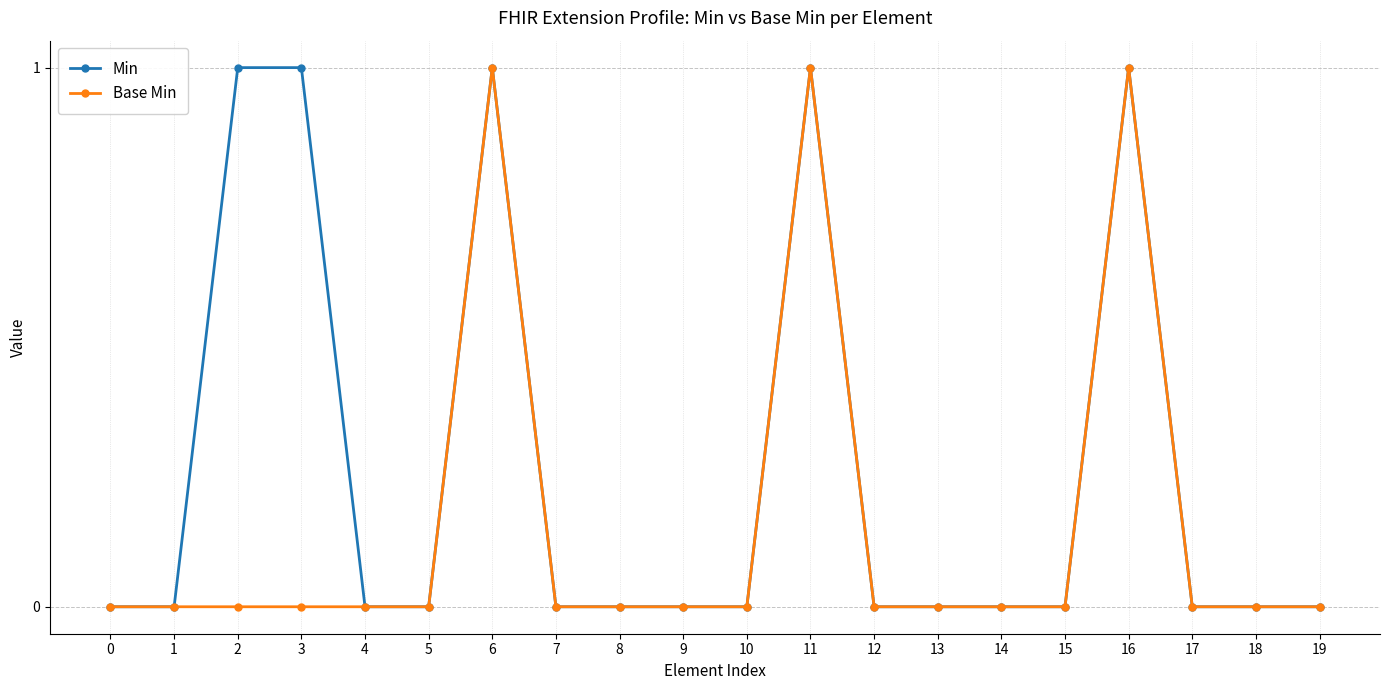

Reading left to right, list all the values displayed in this chart.

Min: 0	0	1	1	0	0	1	0	0	0	0	1	0	0	0	0	1	0	0	0
Base Min: 0	0	0	0	0	0	1	0	0	0	0	1	0	0	0	0	1	0	0	0